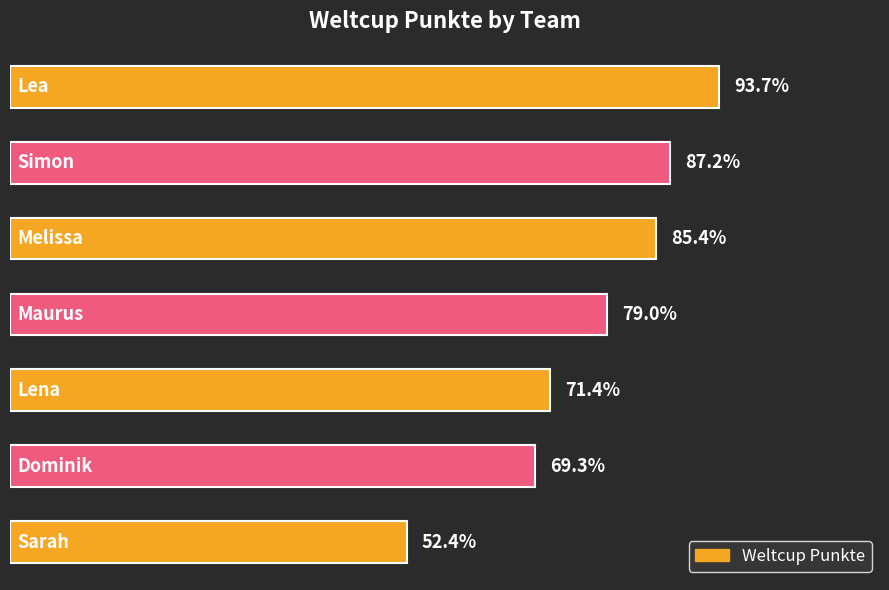

Are the bars horizontal?

Yes